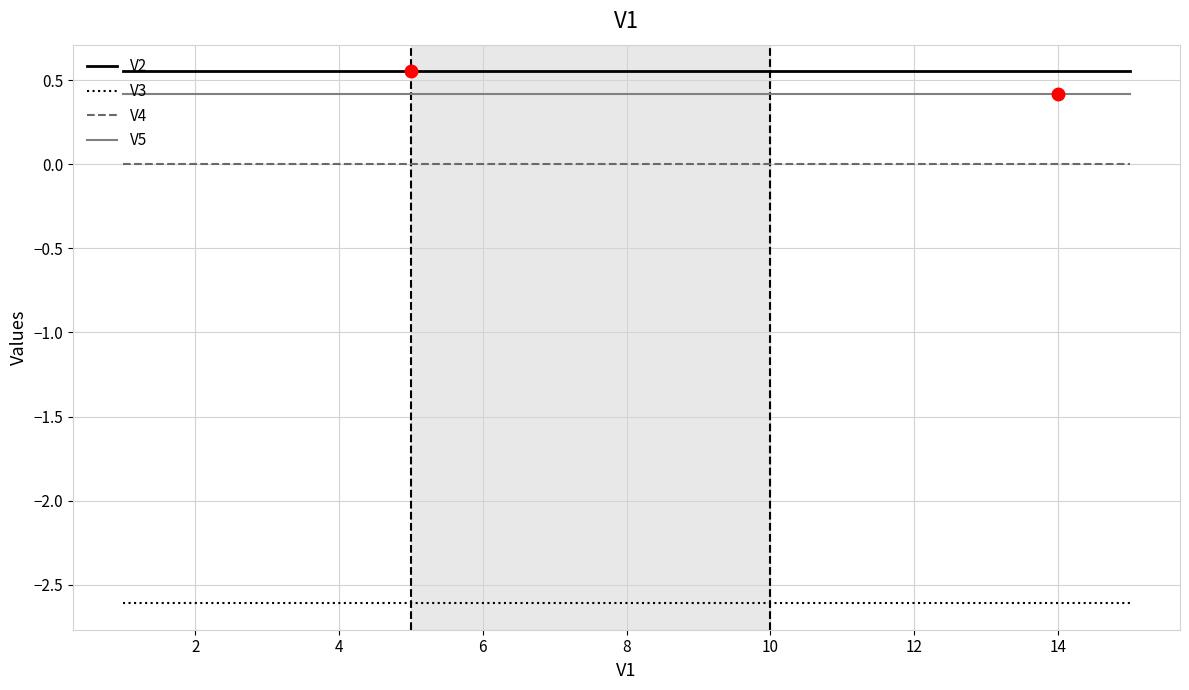

What is the minimum value for V3?

-2.6